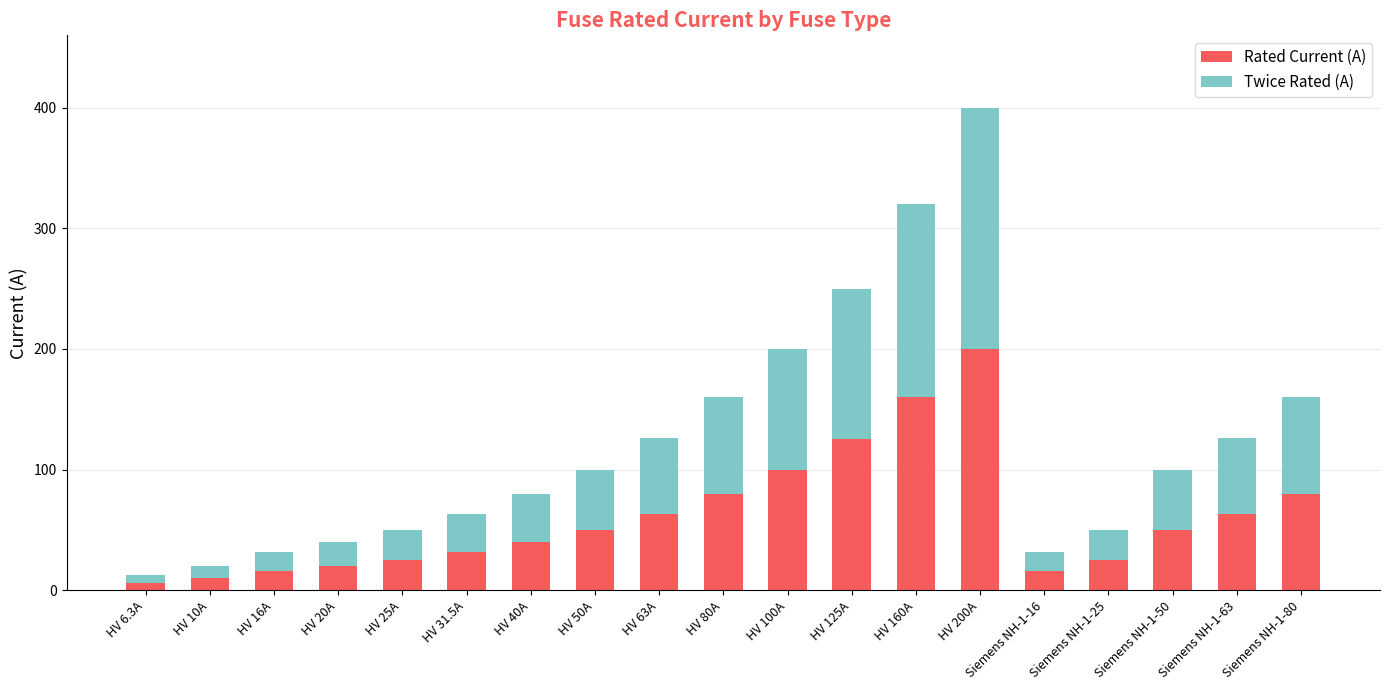

How many data points does each series have?

19